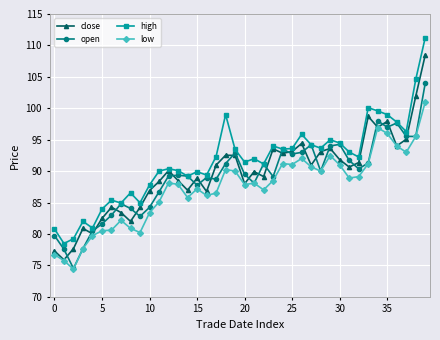

What is the sum of all open values?

3565.1